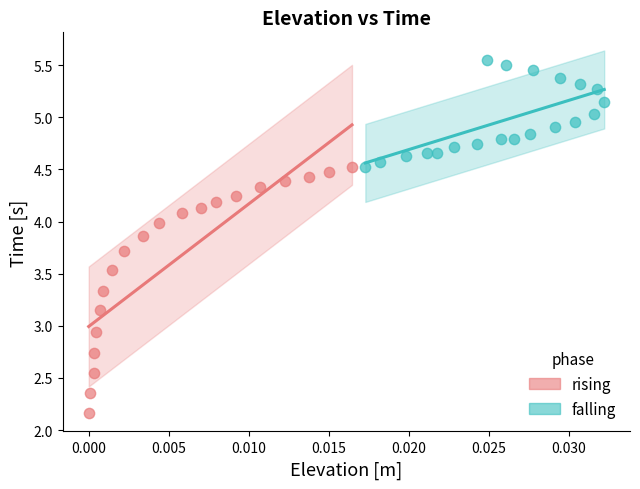

Which series contains the highest Y value?

falling